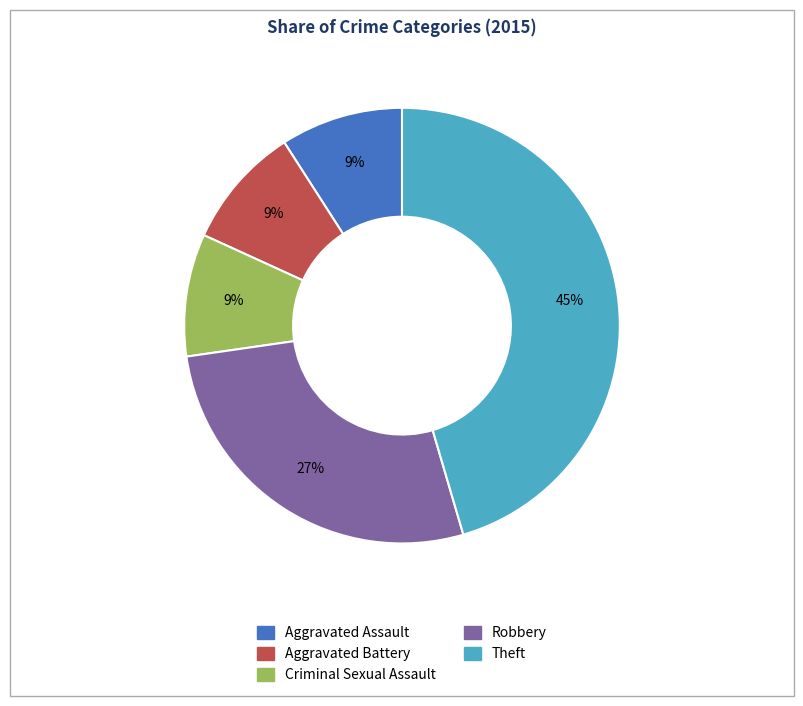

Approximately how many times larger is the value at Theft compared to Criminal Sexual Assault?

5.0